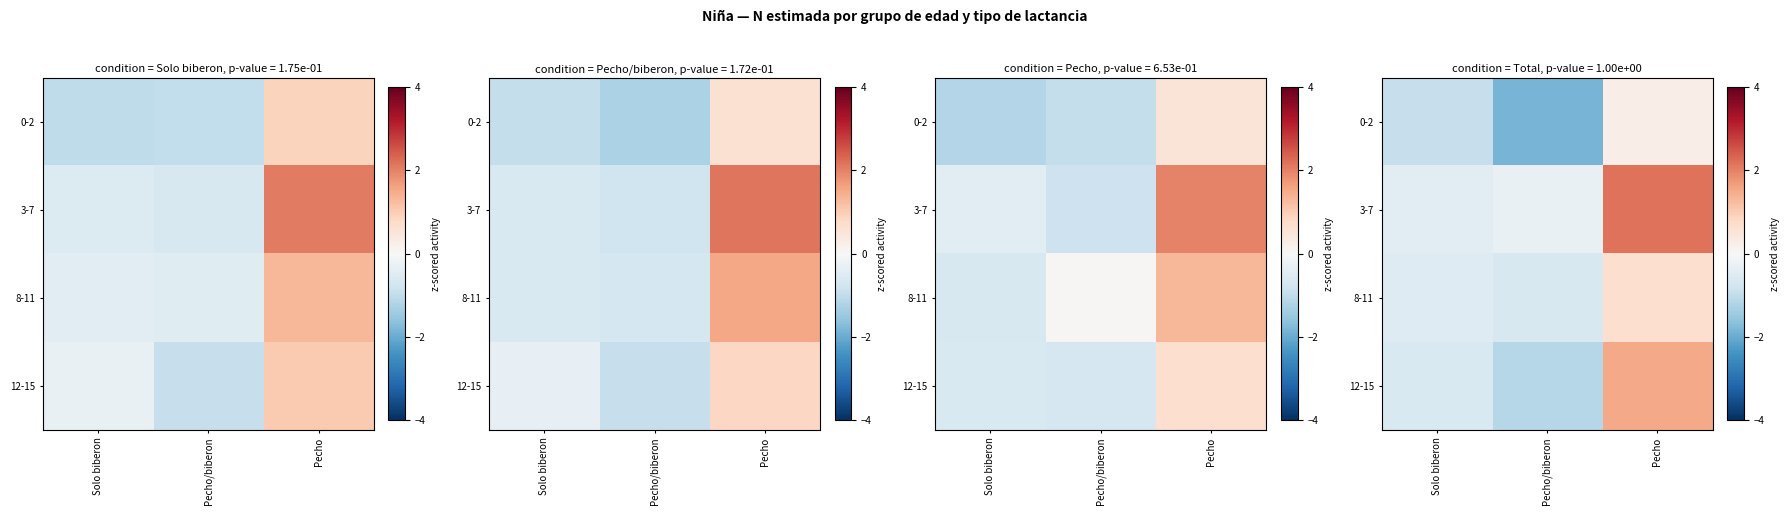

Rank the series by their maximum value, from lowest to highest.

0-2, 8-11, 12-15, 3-7